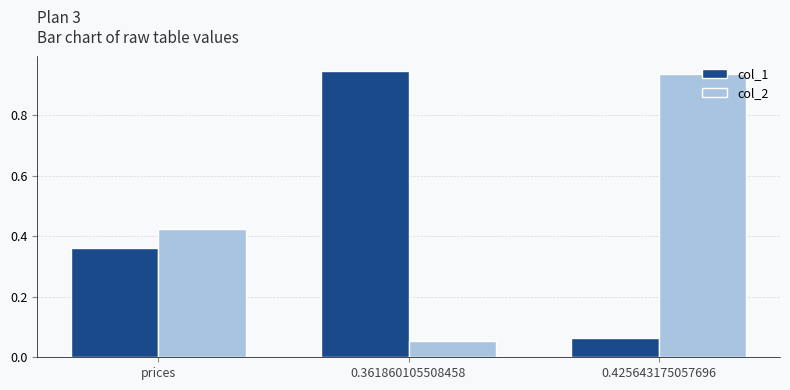

At how many categories does at least one series exceed 0?

3